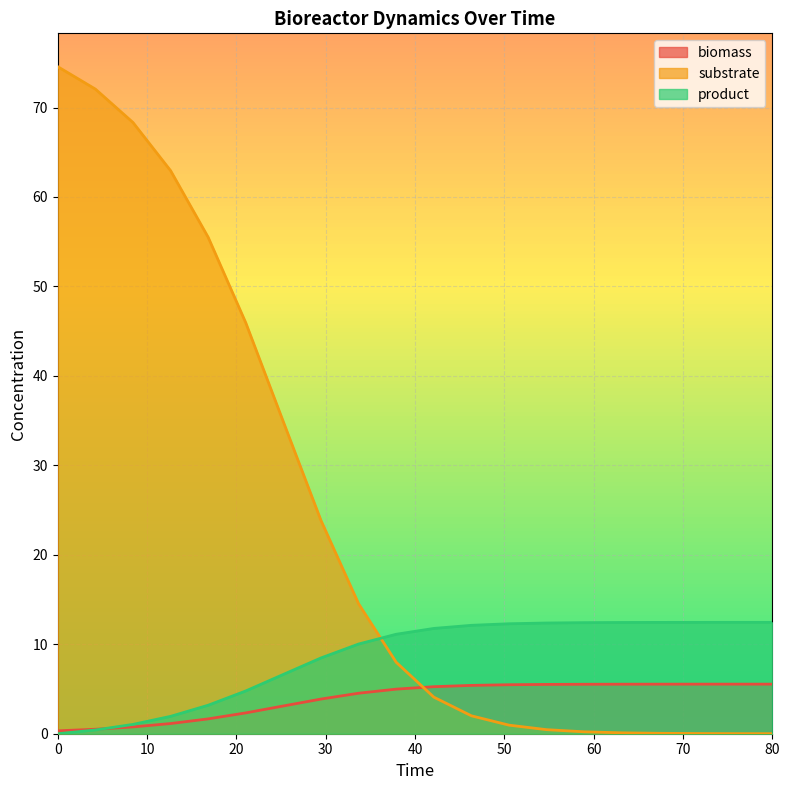

Rank the series by their average value, from highest to lowest.

substrate, product, biomass